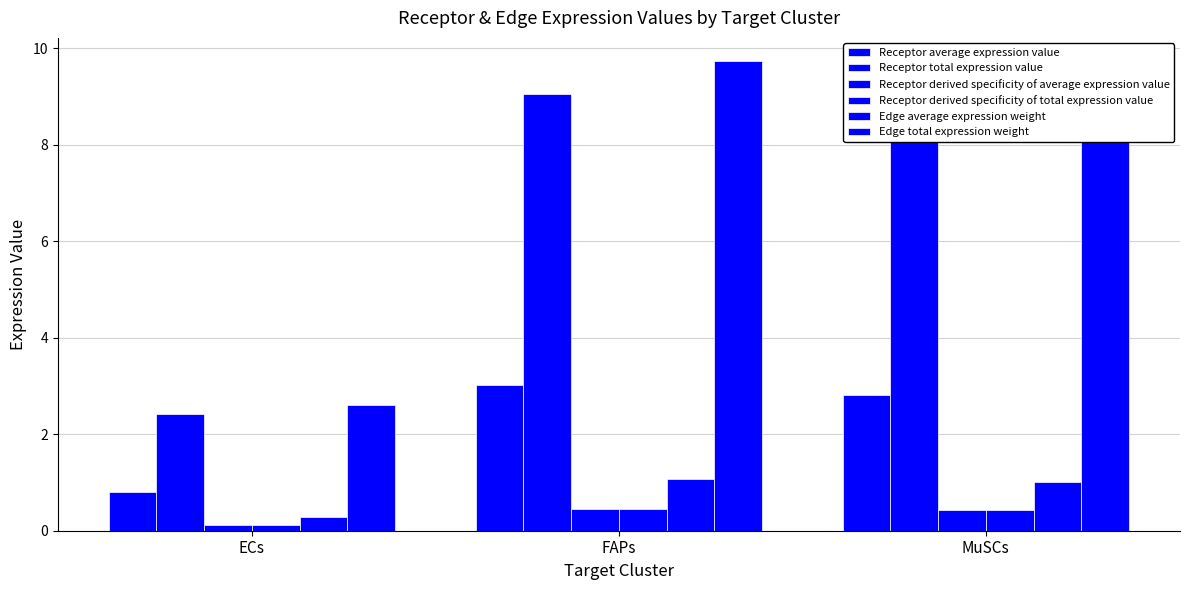

Is it true that Receptor derived specificity of total expression value equals 0.4 at MuSCs?

True